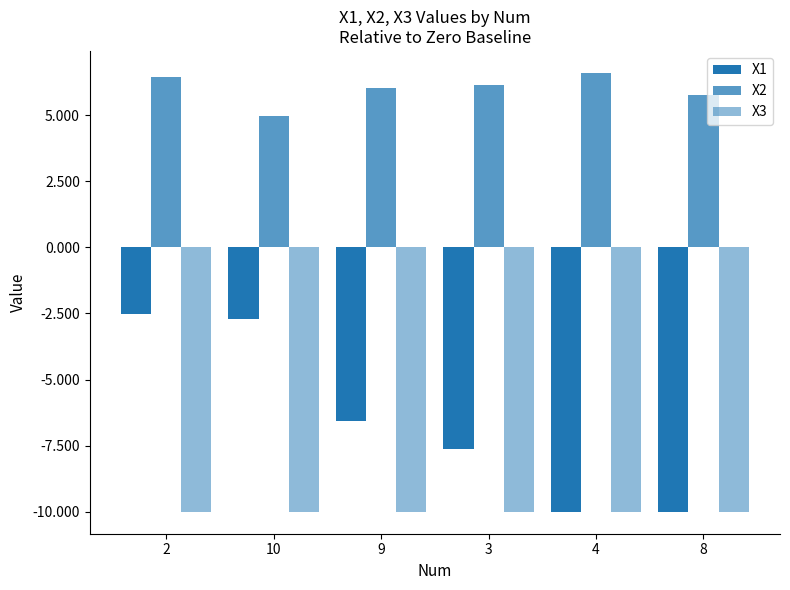

Reading left to right, list all the values displayed in this chart.

X1: 2=-2.5	10=-2.7	9=-6.6	3=-7.6	4=-10.0	8=-10.0
X2: 2=6.4	10=5.0	9=6.0	3=6.1	4=6.6	8=5.8
X3: 2=-10.0	10=-10.0	9=-10.0	3=-10.0	4=-10.0	8=-10.0